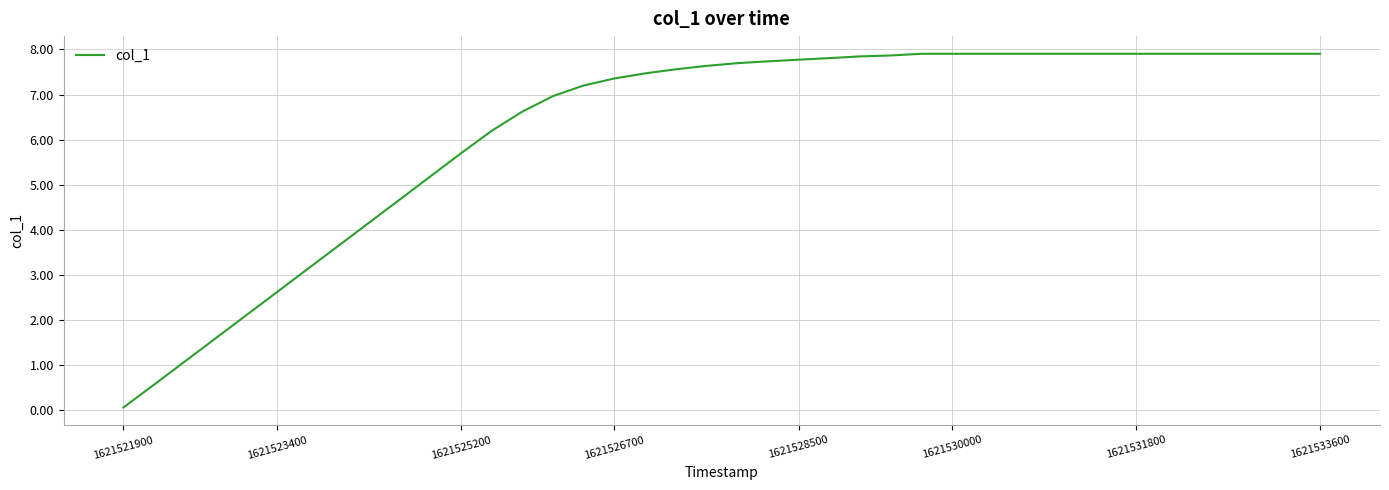

What is the greatest value displayed?

7.9